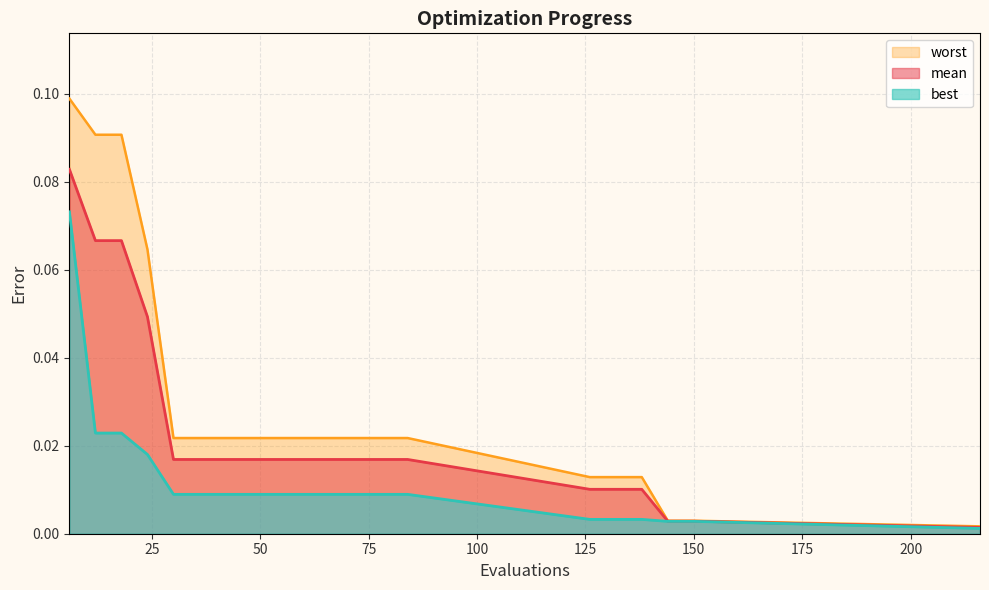

At 126, list the series in order from largest to smallest.

worst, mean, best